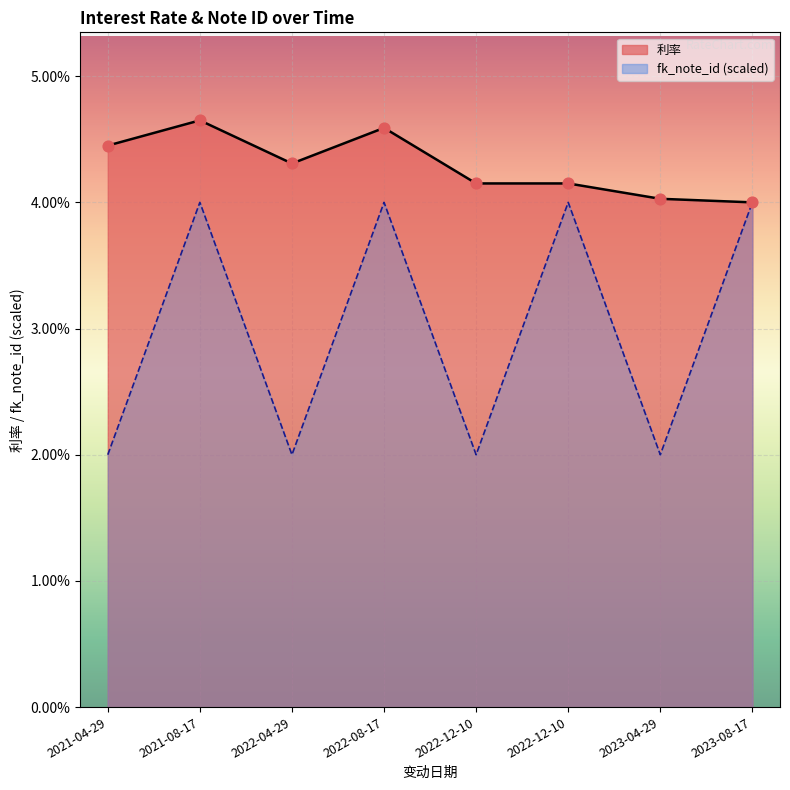

Which series has the largest total across all categories?

利率